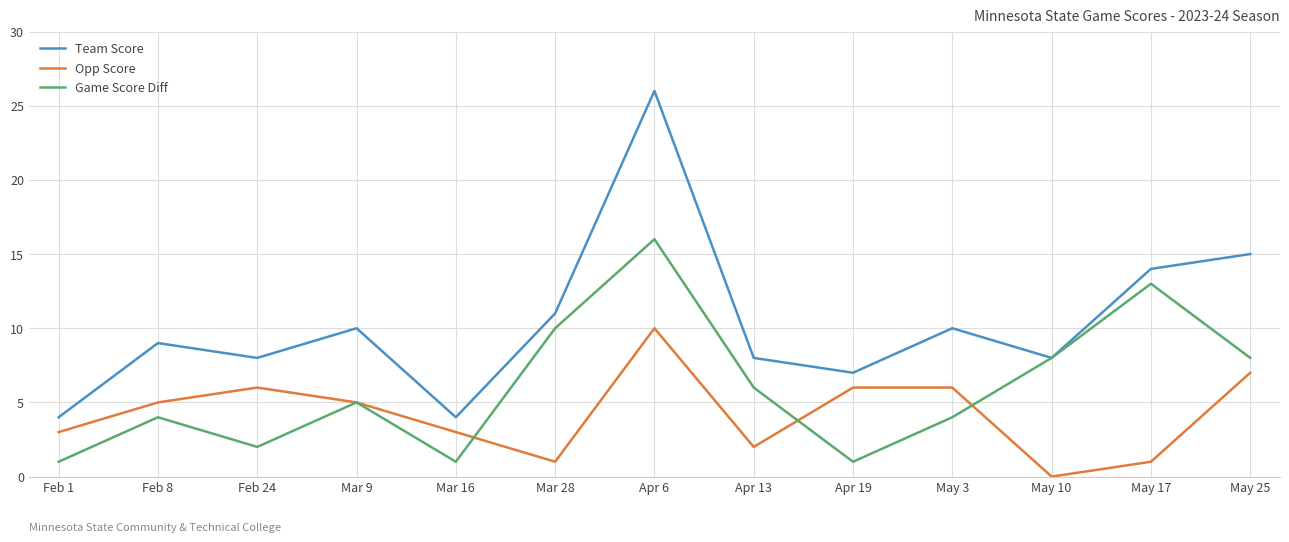

At which label does Team Score reach its peak?

Apr 6